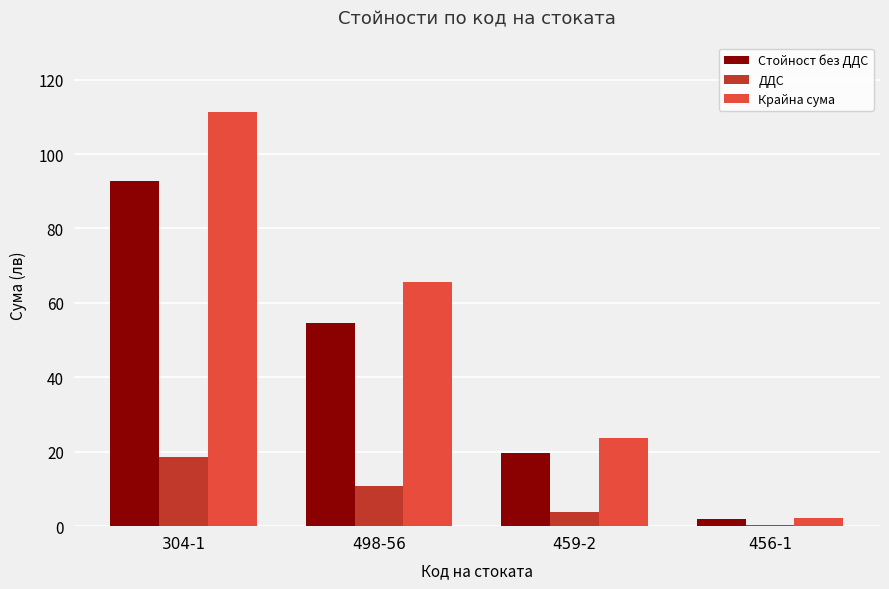

True or false: Крайна сума has a value of 33.8 at 498-56.

False